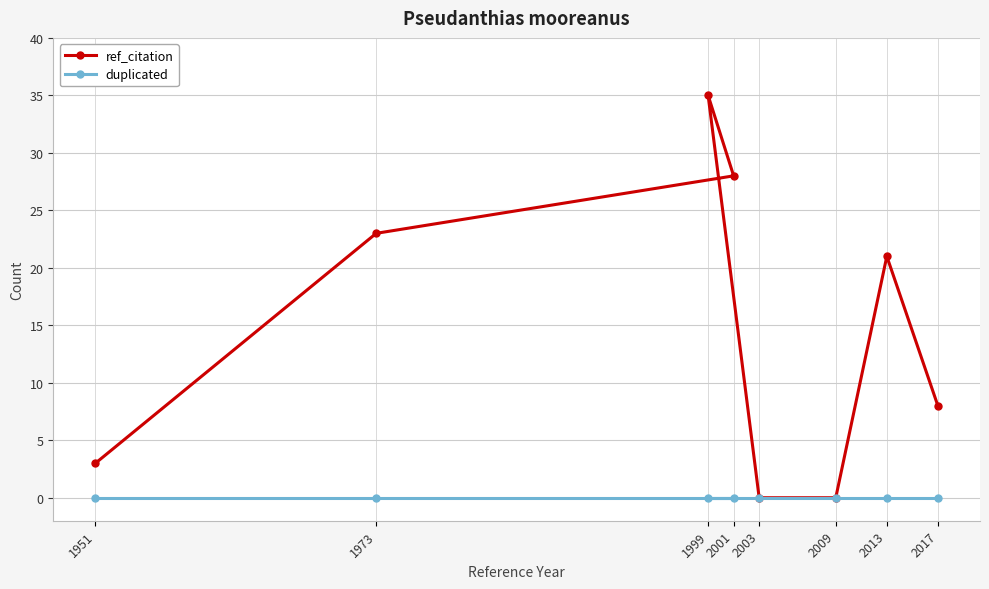

What is the label of the 4th point from the right?

2003